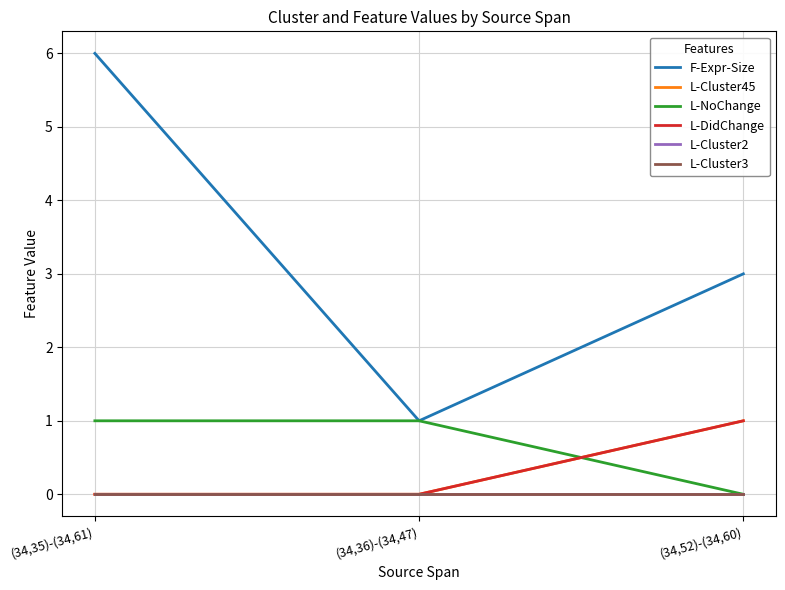

Rank the series at (34,35)-(34,61) from highest to lowest value.

F-Expr-Size, L-NoChange, L-Cluster45, L-DidChange, L-Cluster2, L-Cluster3